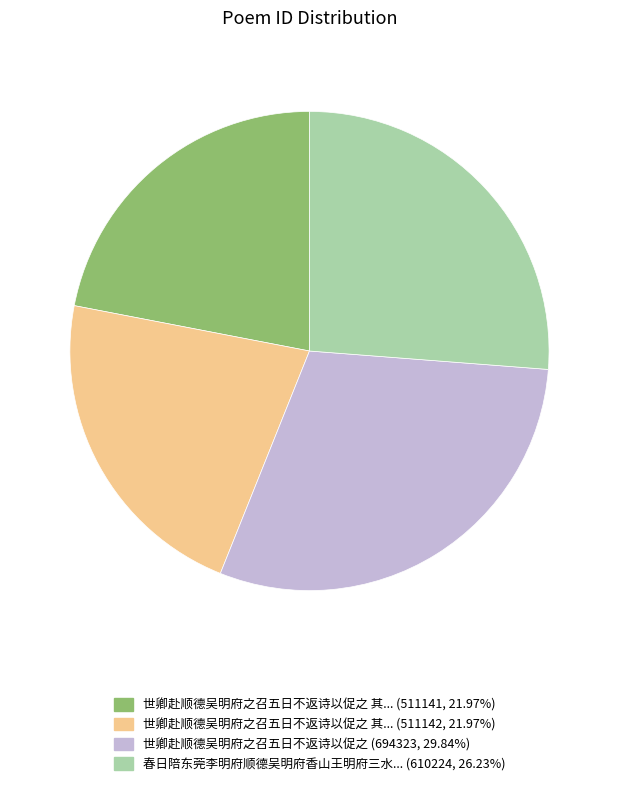

Is there a majority slice in this chart?

No